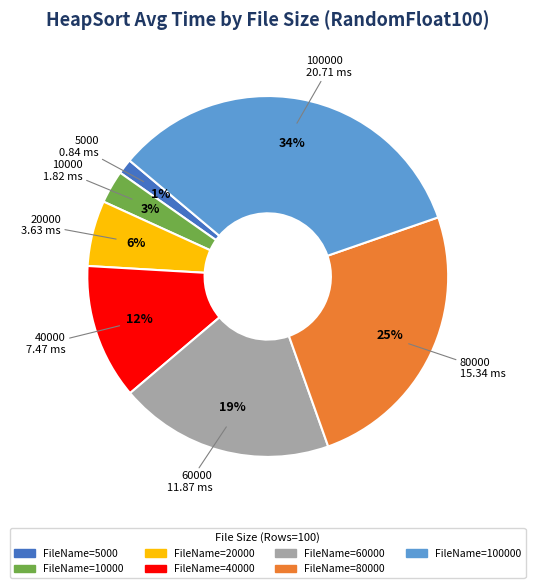

To the nearest percent, what is the average slice percentage?

14%